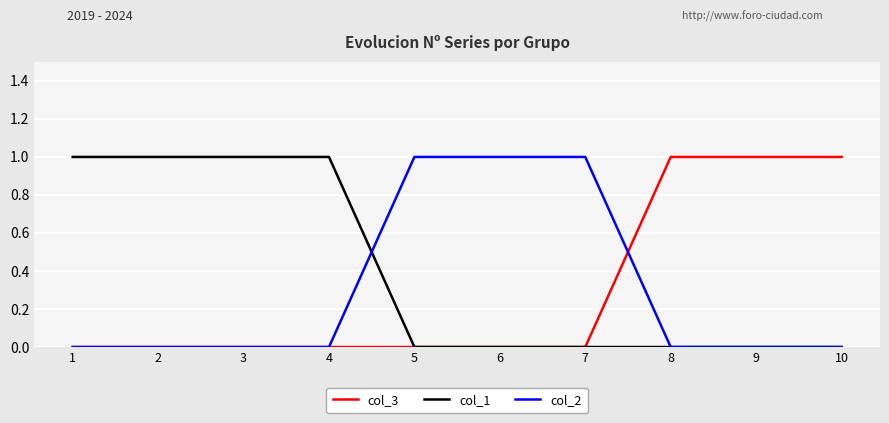

What is the difference between the highest and lowest values at 2?

1